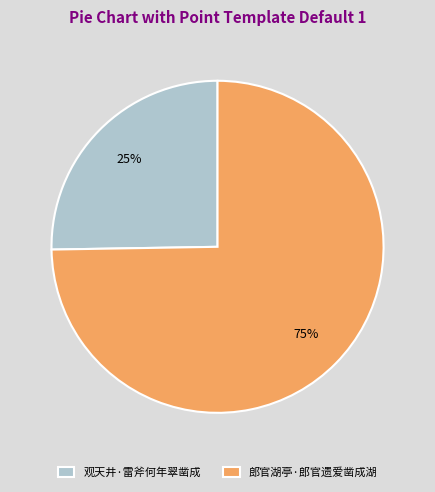

How many segments does this pie chart have?

2